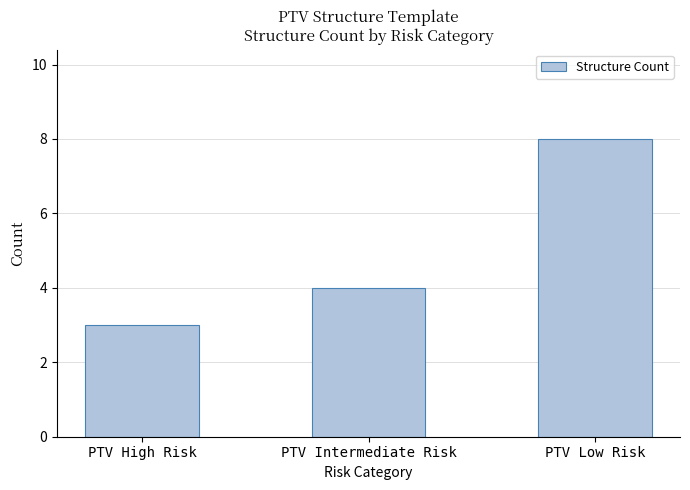

What is the value of the 3rd bar from the left?

8